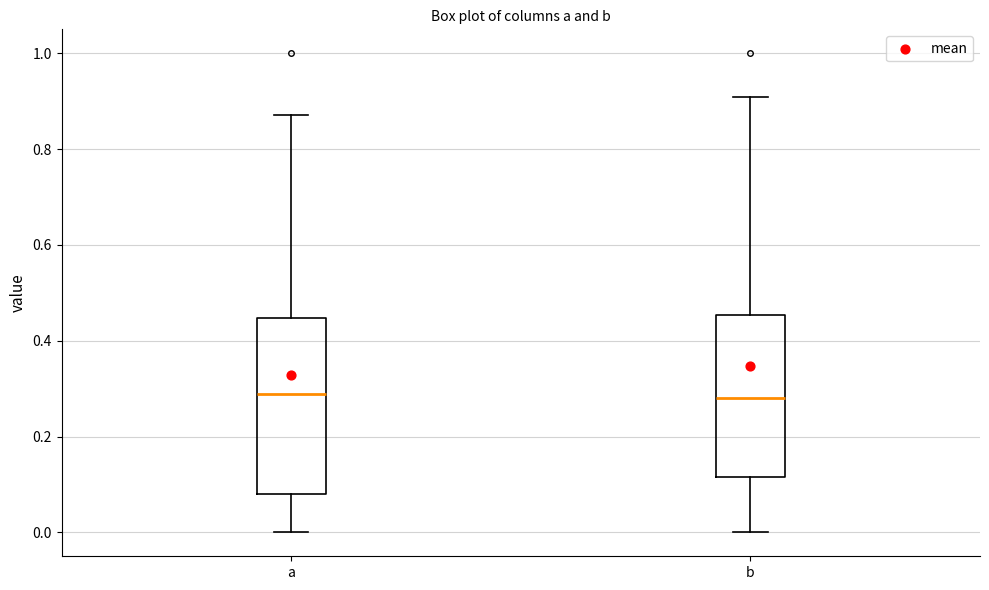

Reading left to right, transcribe this box plot: for each box, give where its median line is, the range the box spans, and where its two whiskers end, as read against the y-axis. The values are not printed on the chart, so give them approximately, as read against the axis.

a: median 0.28, box 0.08 to 0.44, whiskers 0.00 to 0.88
b: median 0.28, box 0.12 to 0.46, whiskers 0.00 to 0.90